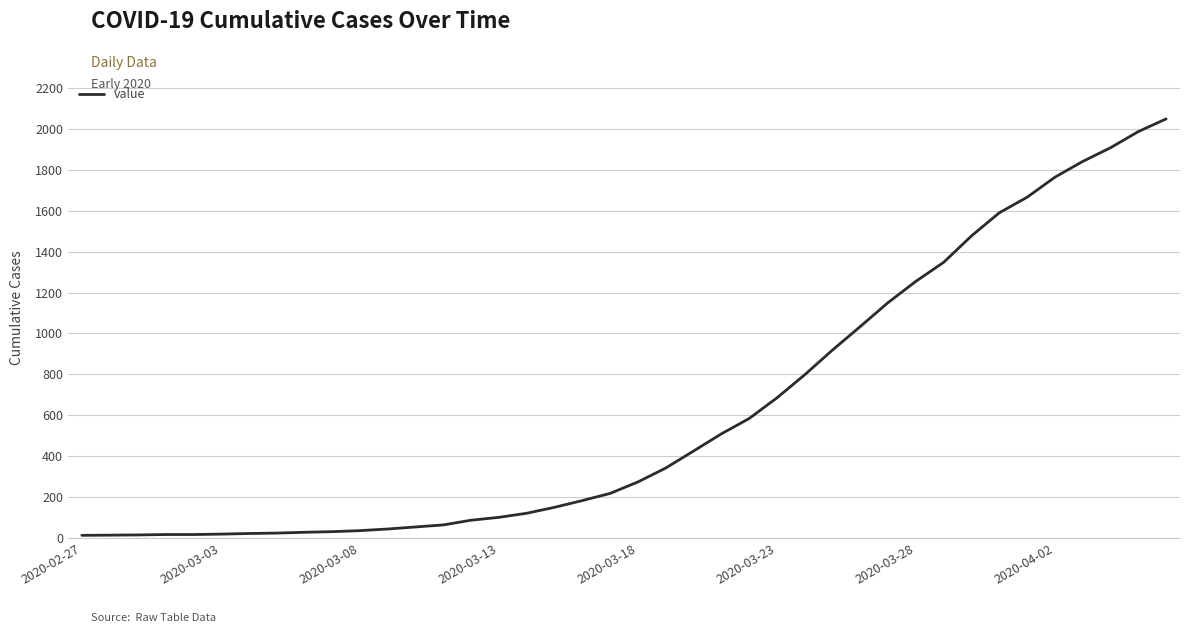

What is the difference between the maximum and minimum values?

2036